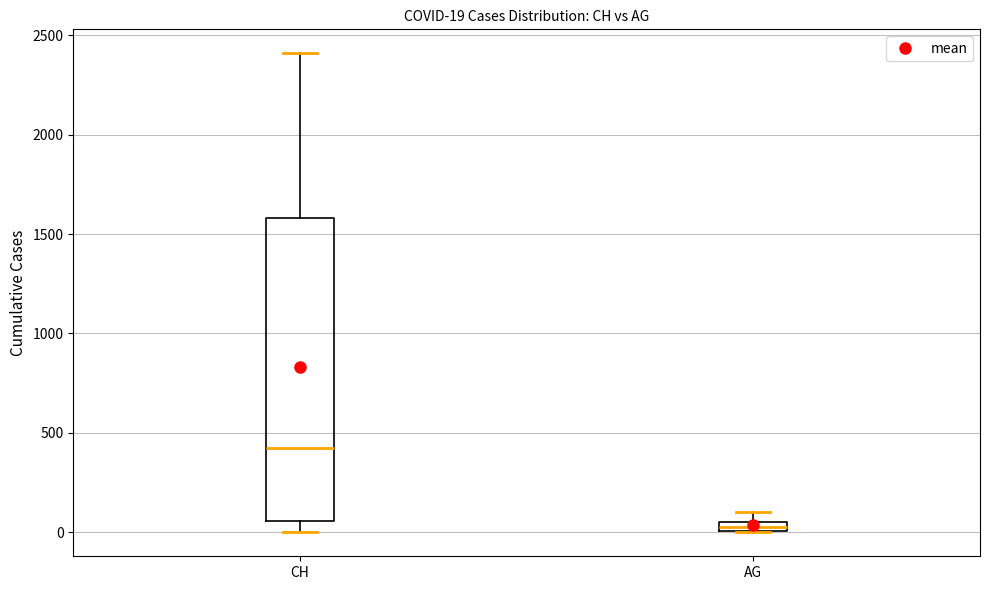

Comparing the boxes themselves (not the whiskers), which one is the tallest?

CH